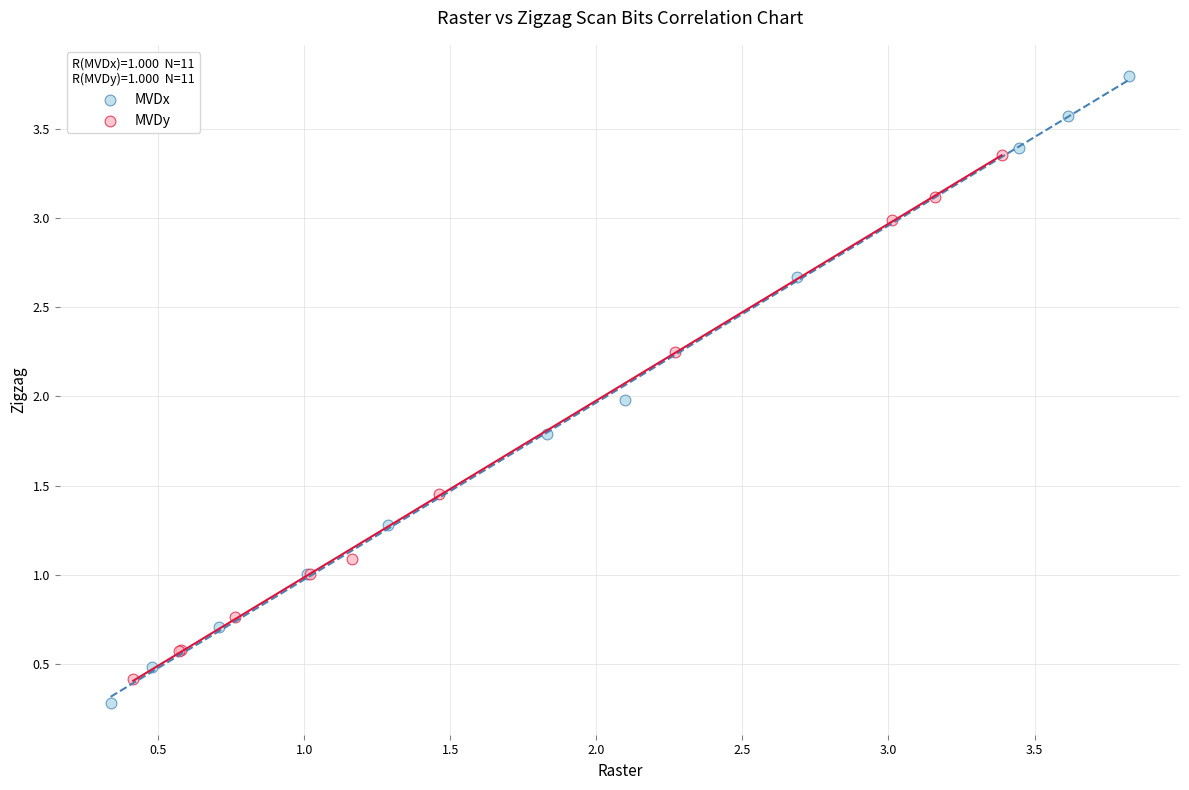

Which series has the largest Y range (max minus min)?

MVDx